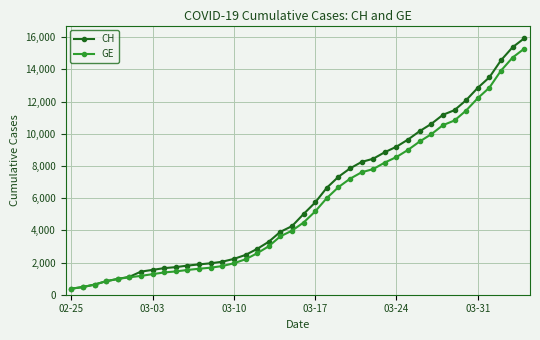

At how many categories does at least one series exceed 6122?

18